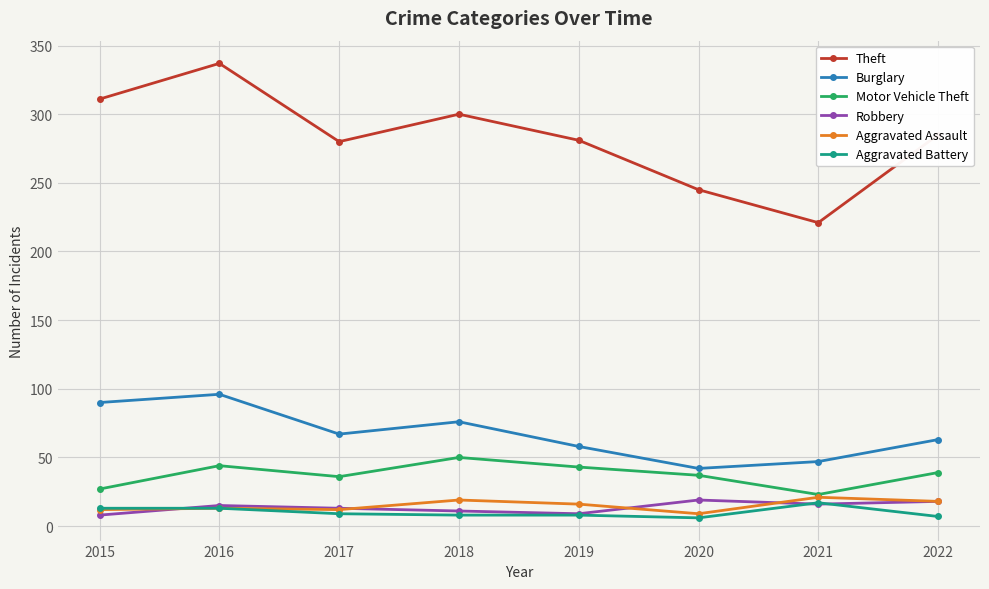

True or false: Motor Vehicle Theft has more than 1 points higher than both neighbors.

True